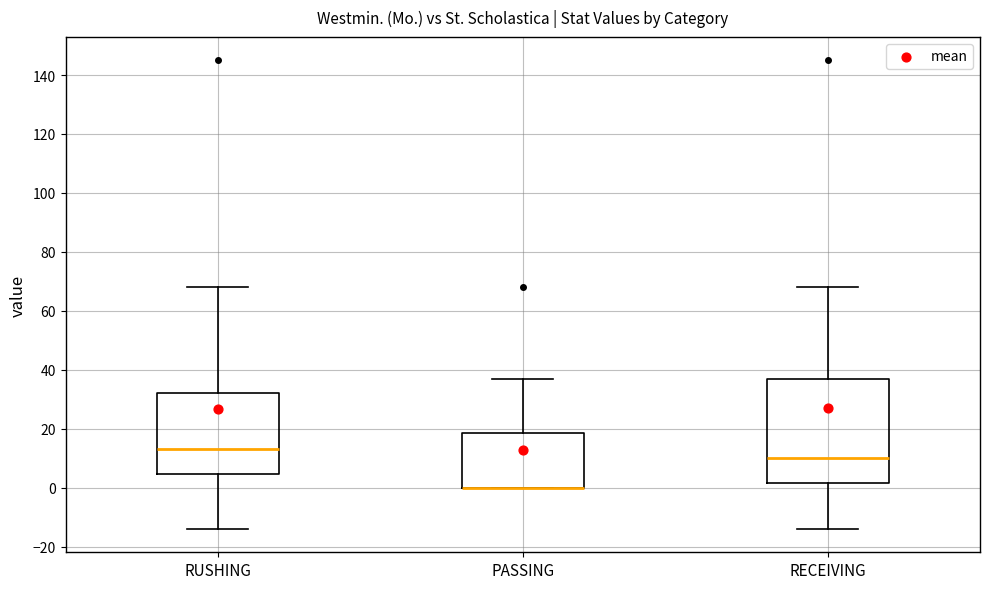

Which box is the tallest, from its lower edge to its upper edge?

RECEIVING